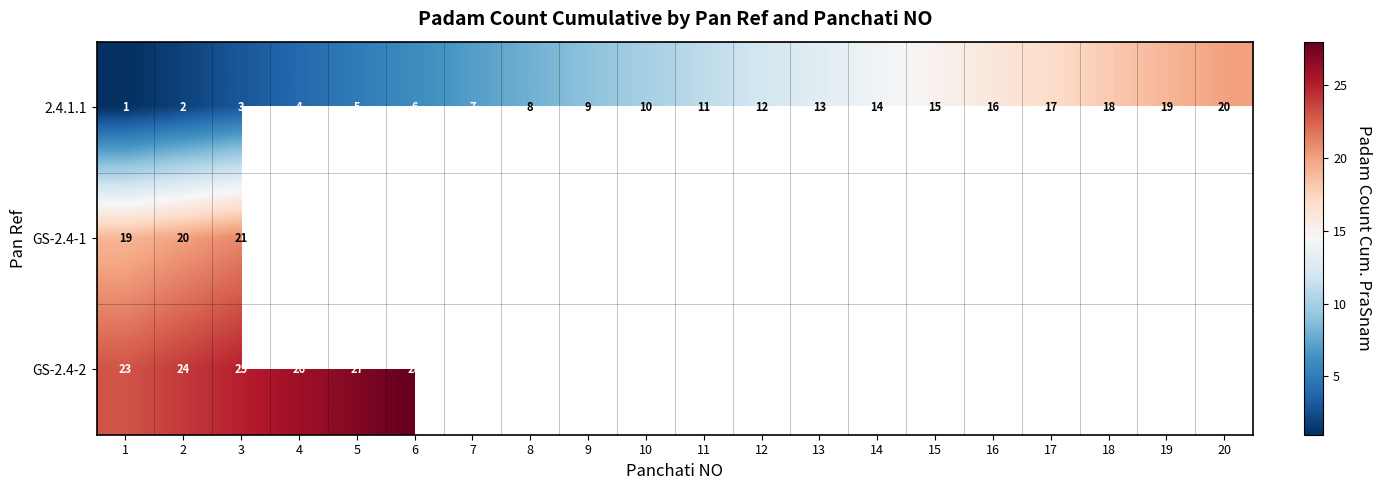

What value does the 2.4.1.1 series have at 17, to the nearest 5?

15